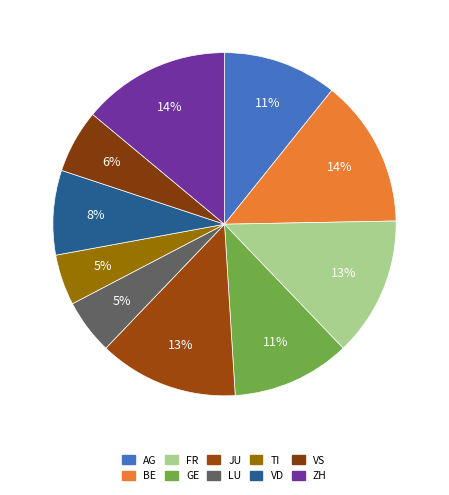

To the nearest percent, what is the difference between the largest and smallest slice percentages?

9%